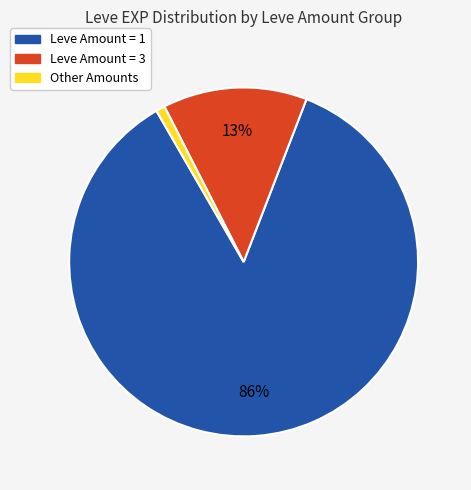

Is there a majority slice in this chart?

Yes